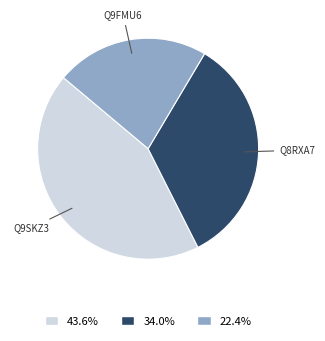

Approximately how many times larger is the value at 22.4% compared to 43.6%?

0.5